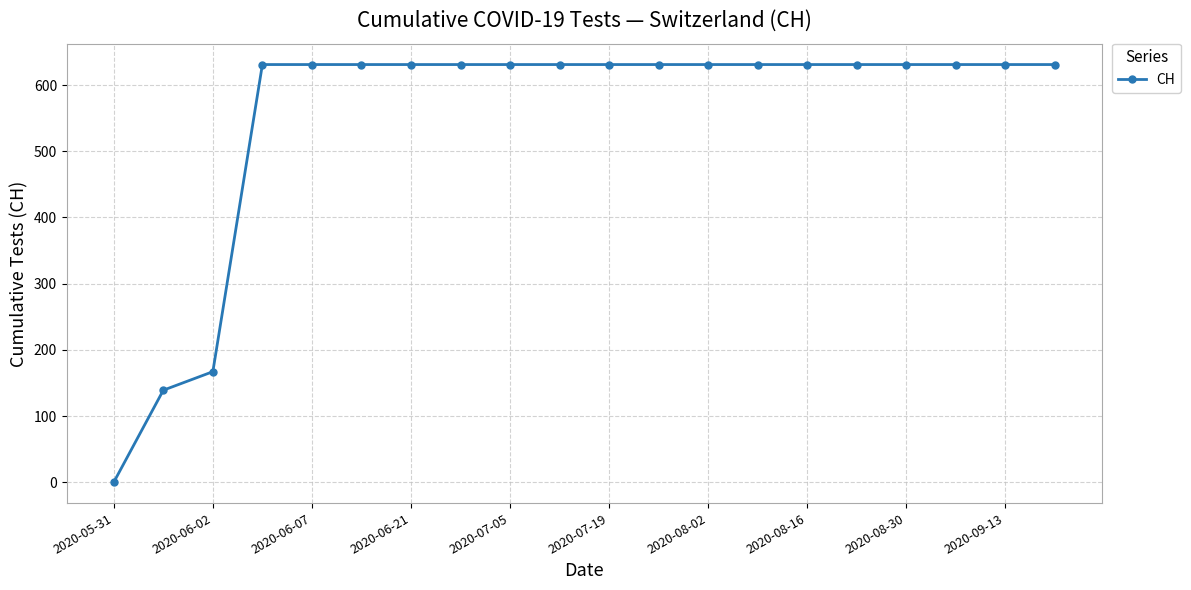

What is the value of the 17th point from the left?

631